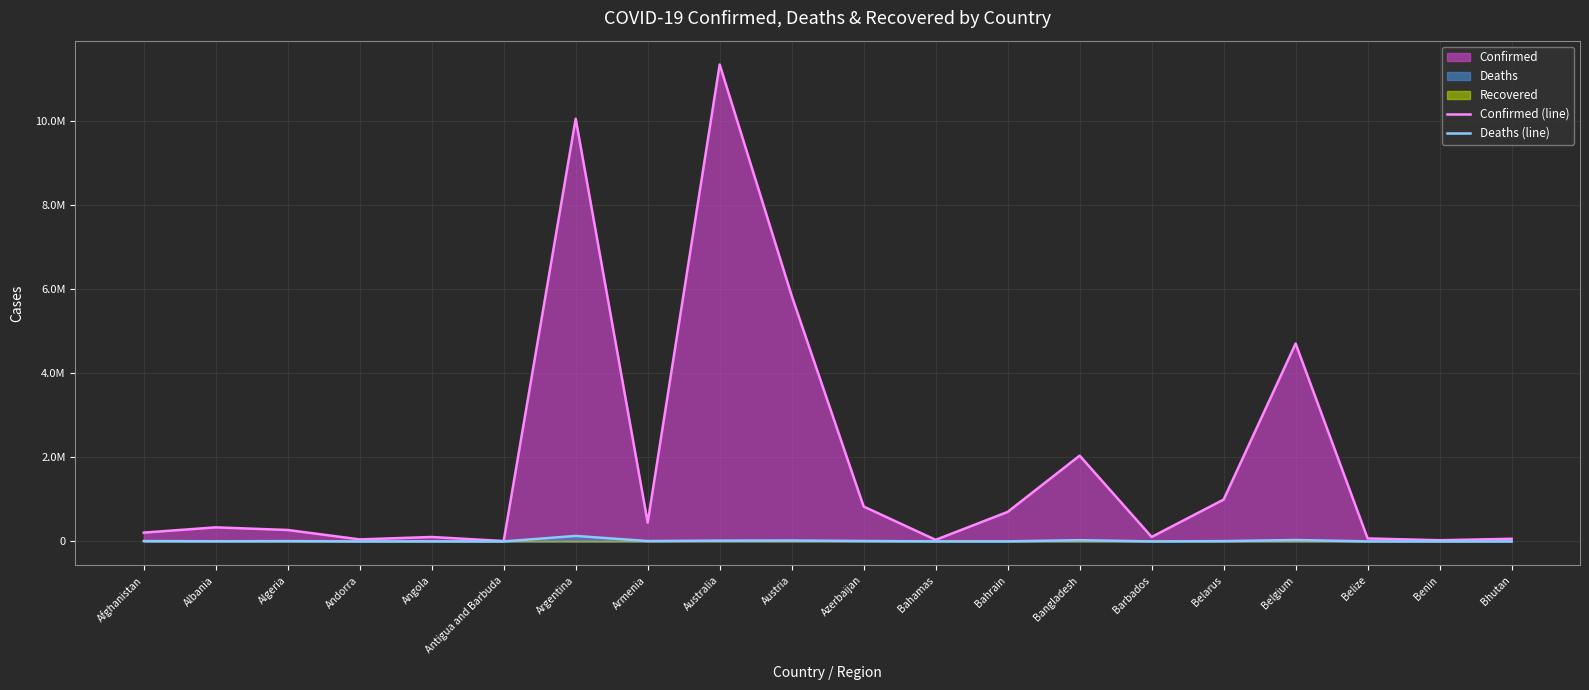

In Confirmed (line), how many points are higher than both neighbors (excluding endpoints)?

6